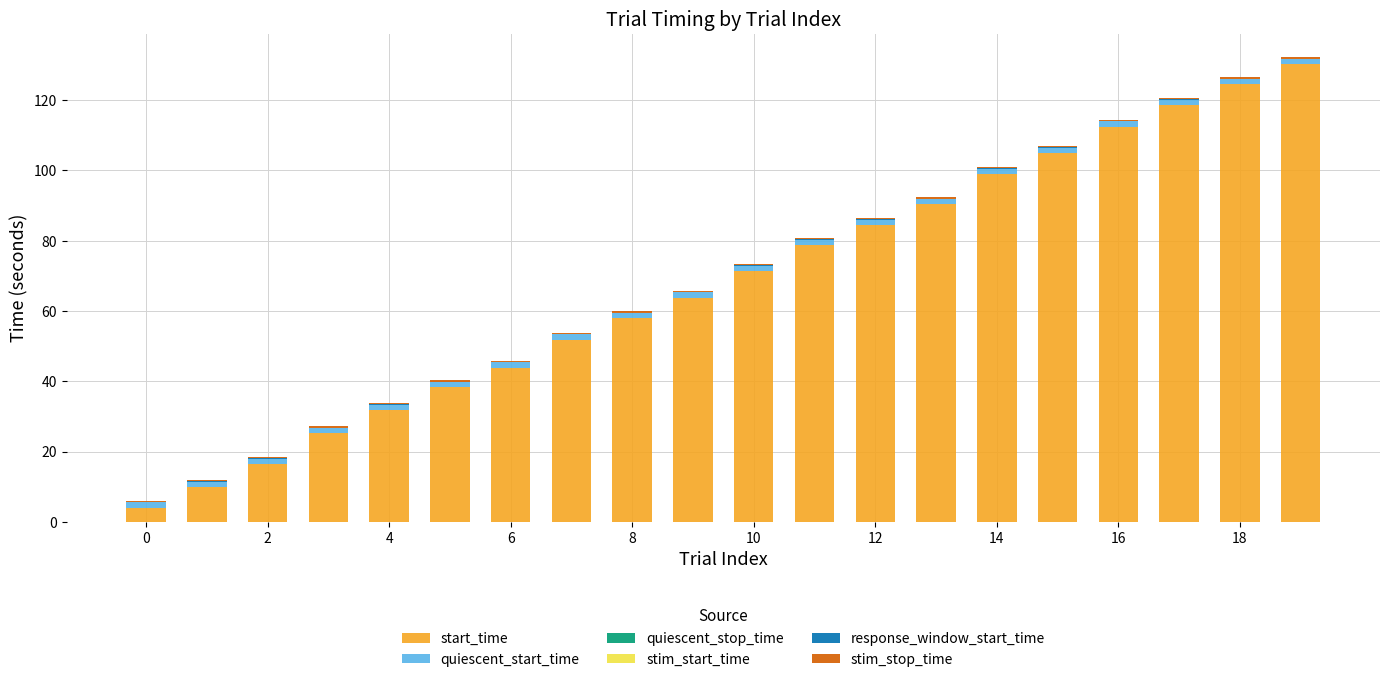

Count the number of categories in the chart.

20